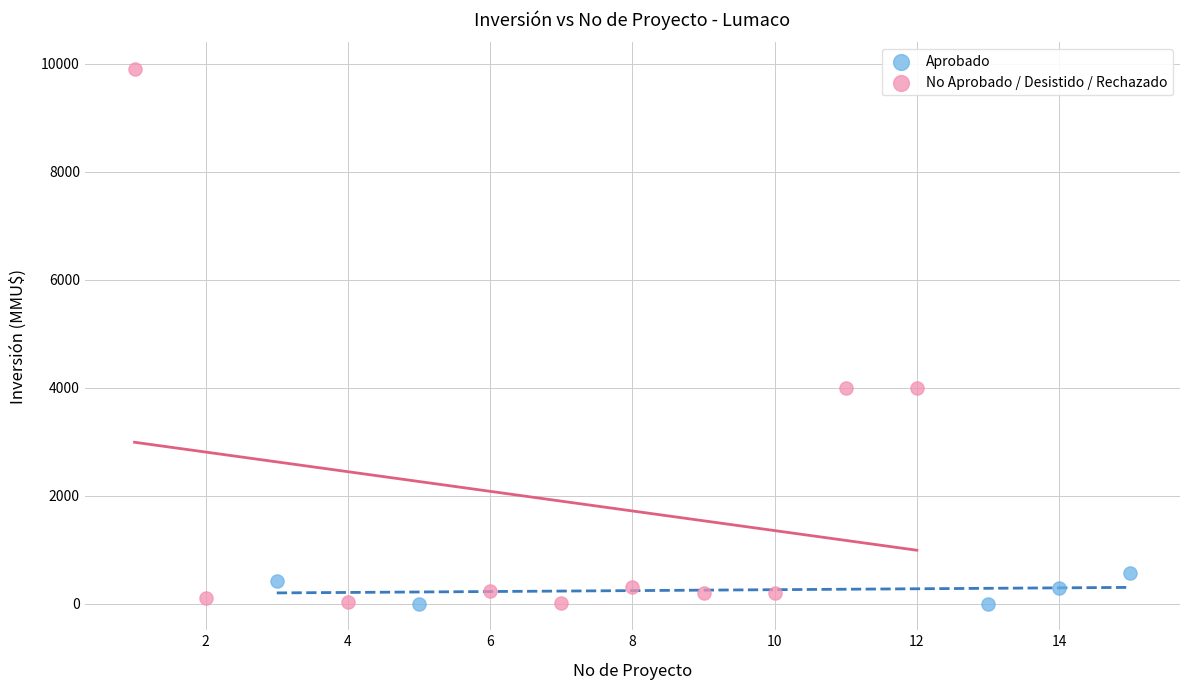

Which series has the widest spread of Y values?

No Aprobado / Desistido / Rechazado